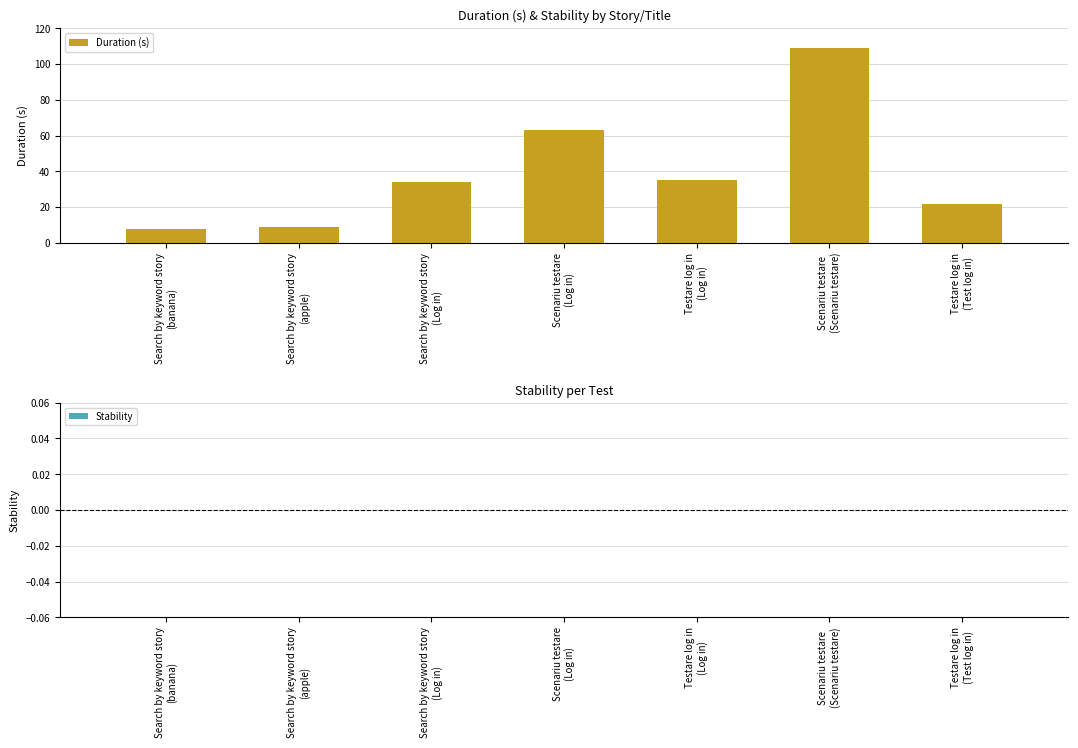

Does the chart contain stacked bars?

No